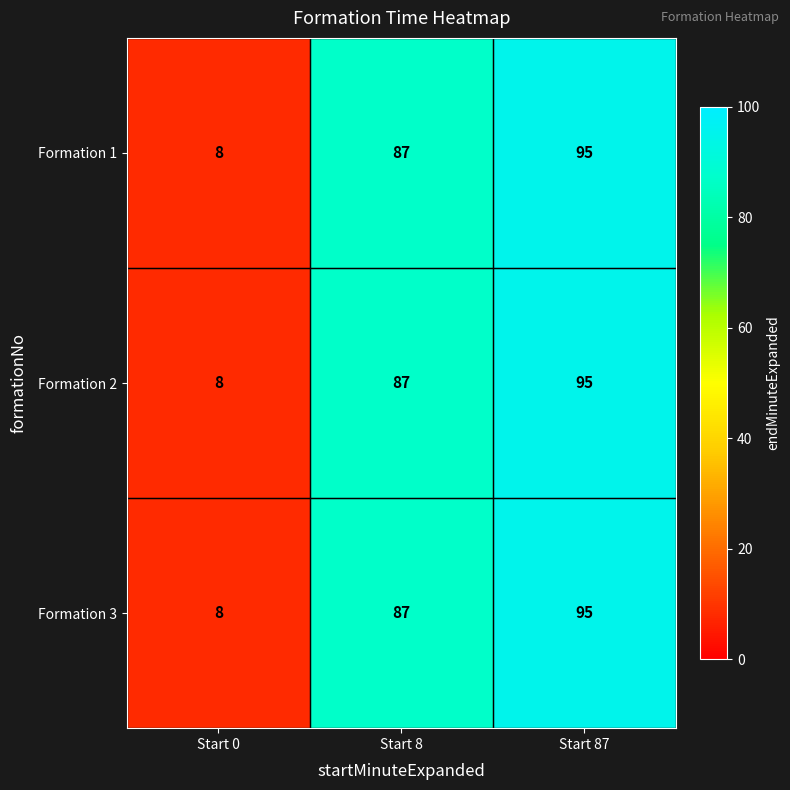

Reading left to right, extract all data points from this chart.

Formation 1: 8	87	95
Formation 2: 8	87	95
Formation 3: 8	87	95